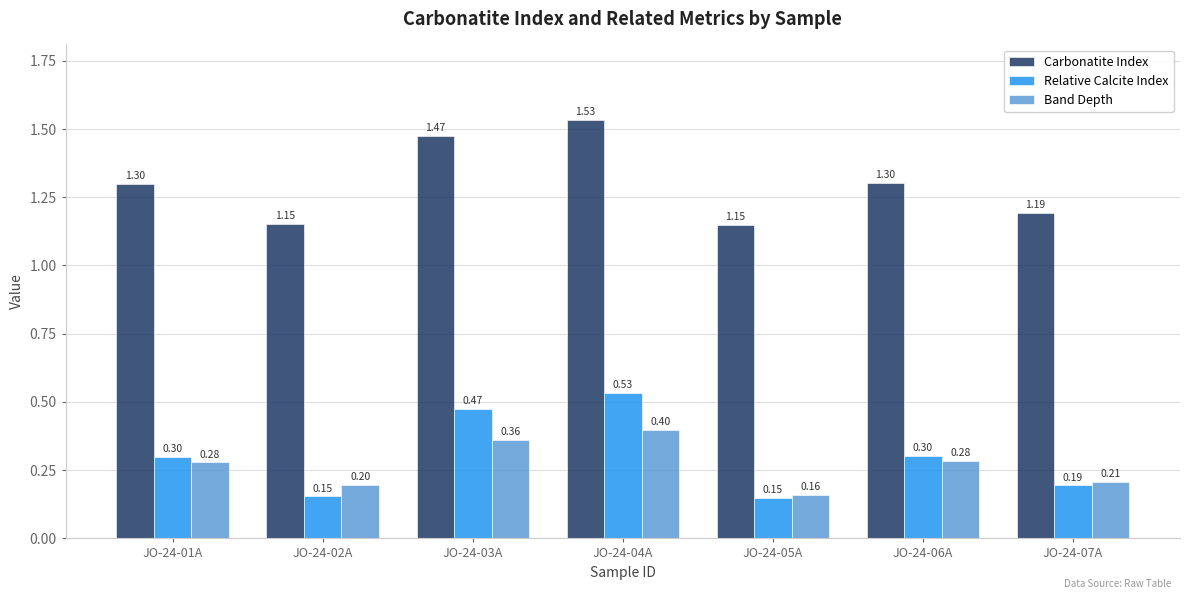

What is the difference between the highest and lowest values at JO-24-01A?

1.0